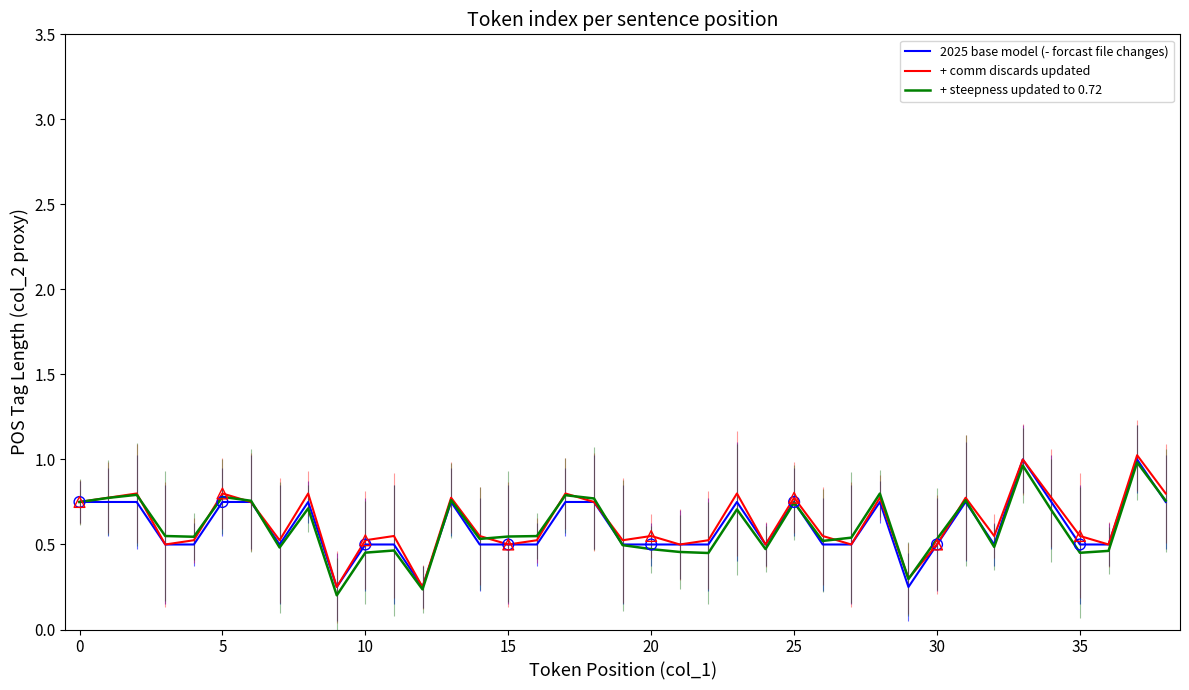

What are all the series names shown in the legend?

2025 base model (- forcast file changes), + comm discards updated, + steepness updated to 0.72